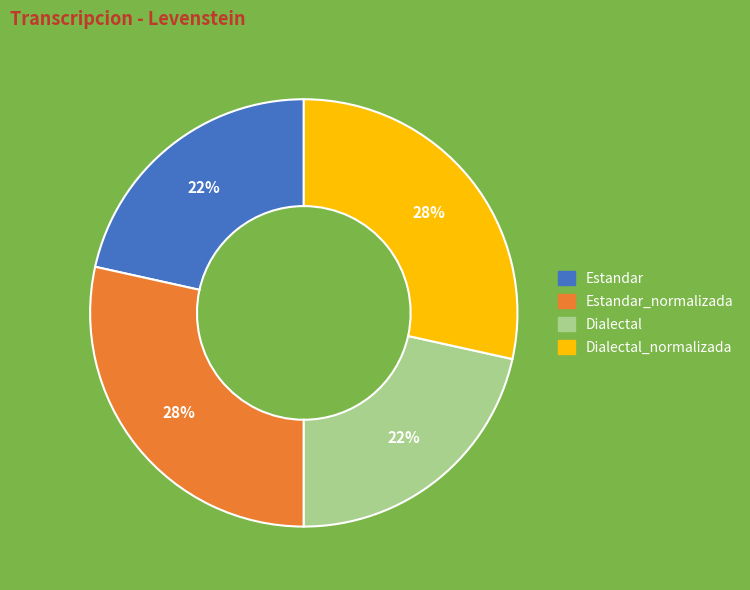

To the nearest percent, what is the average slice percentage?

25%